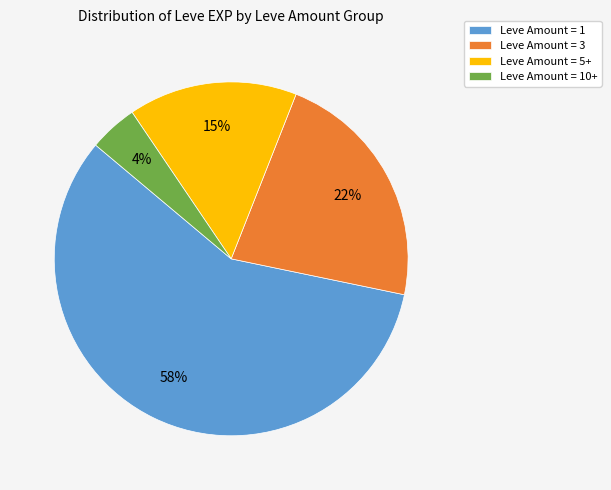

Between Leve Amount = 1 and Leve Amount = 3, which is larger?

Leve Amount = 1